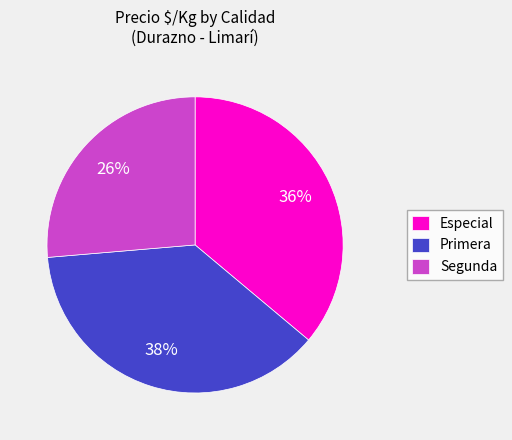

Does any single category account for the majority?

No